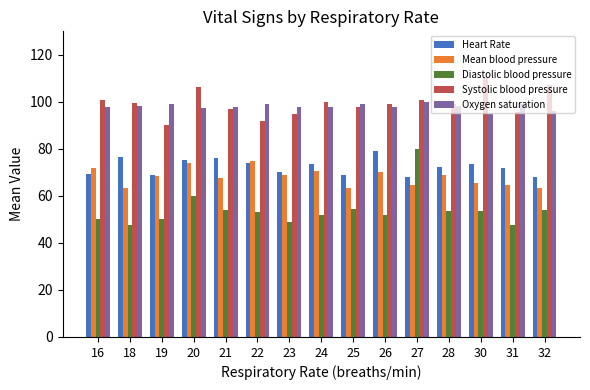

Count the number of data series in this chart.

5